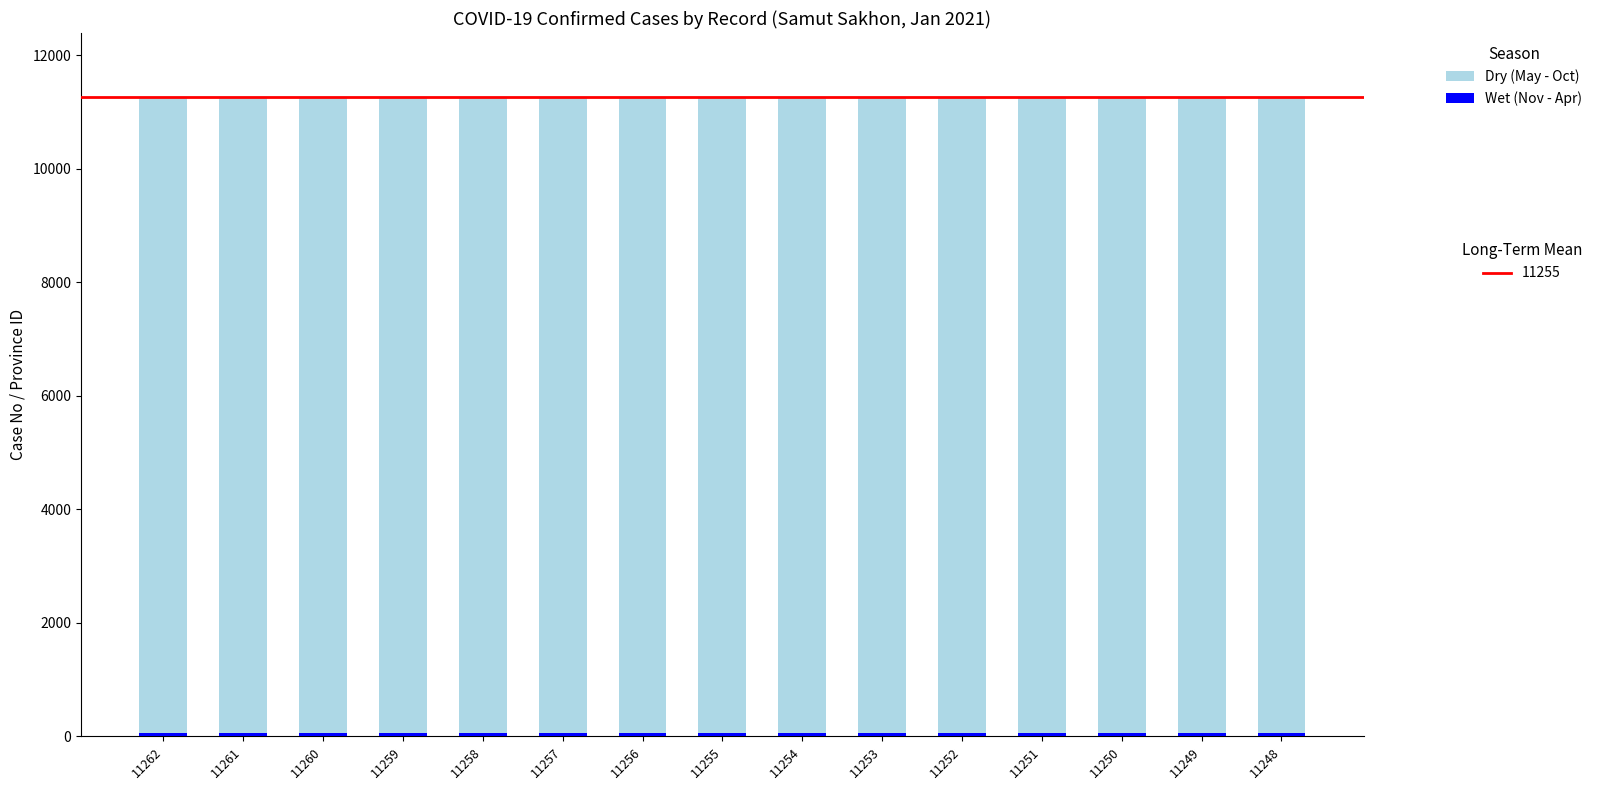

What is the difference between the maximum and second lowest values in the Dry (May - Oct) series?

13